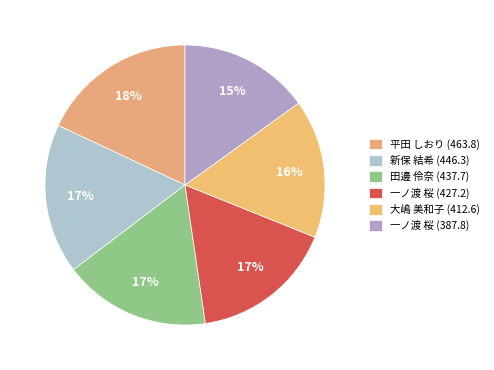

Is 一ノ渡 桜 (387.8) the majority of the pie?

No